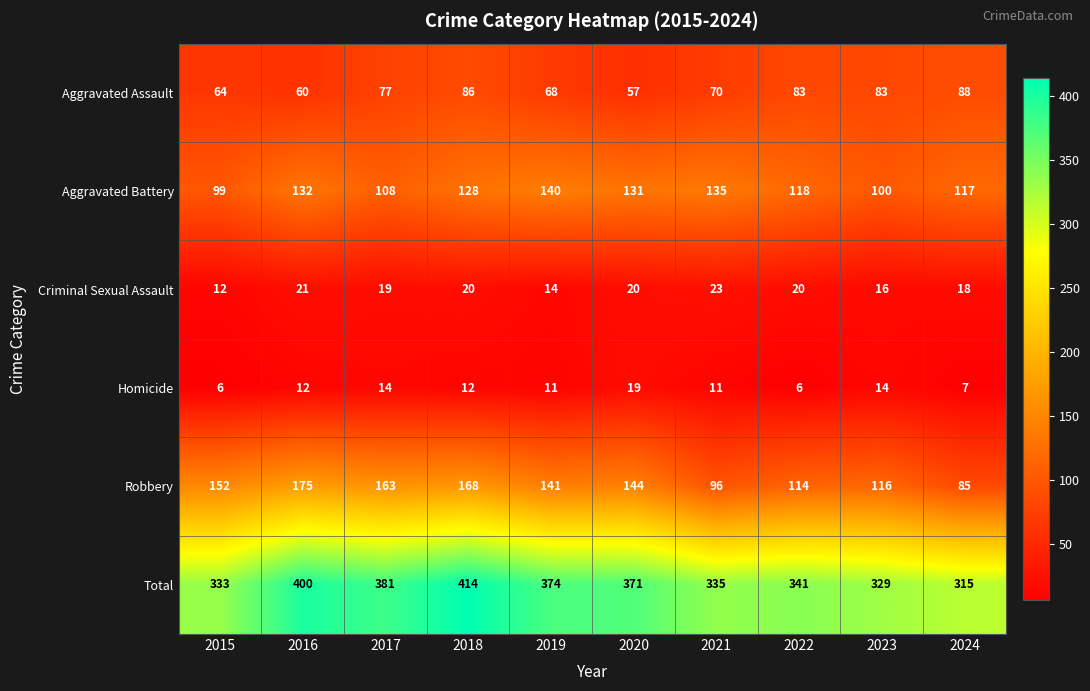

What is the sum of the Aggravated Battery values at 2019 and 2015?

239